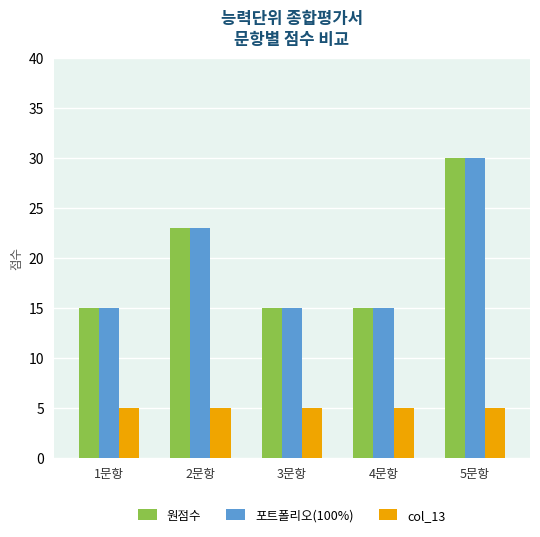

True or false: 원점수 has a value of 10 at 4문항.

False